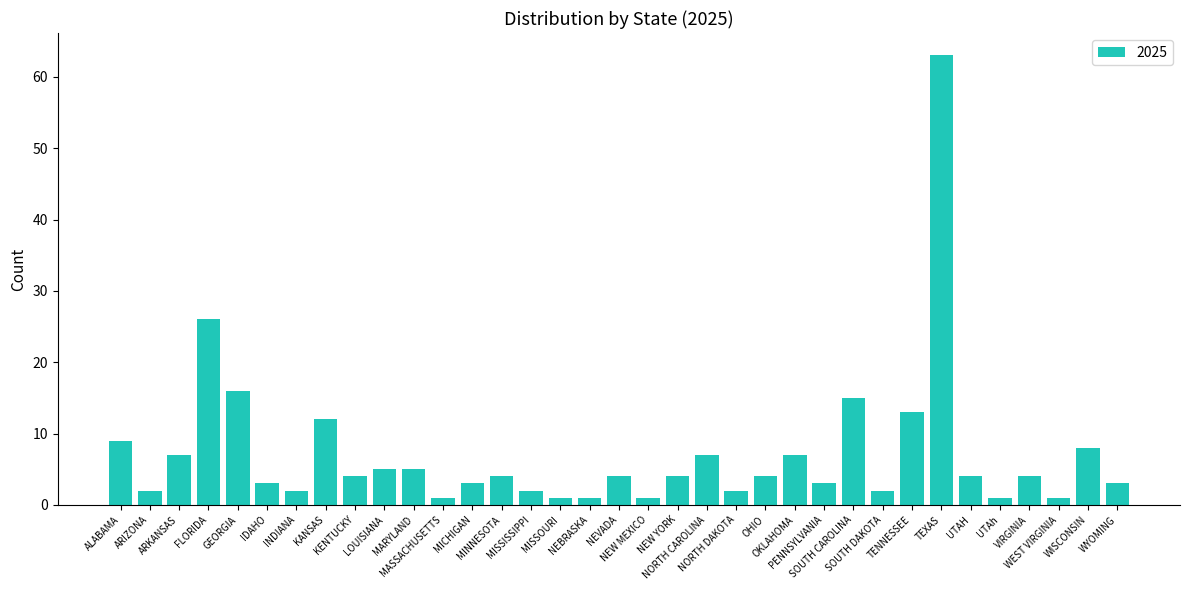

How many categories are shown in the chart?

35